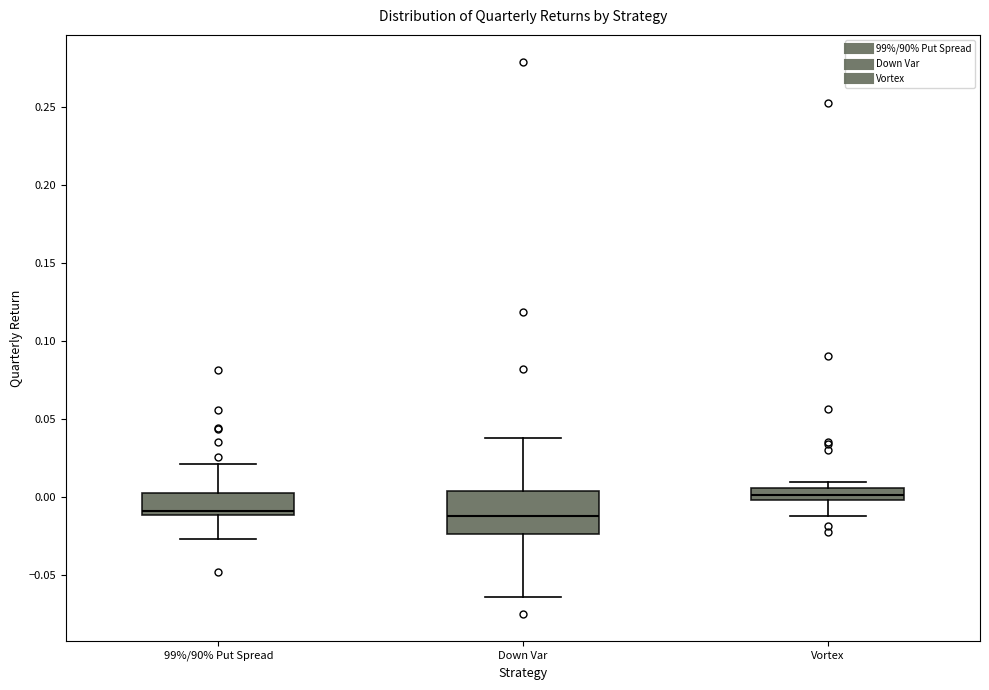

Which box is the tallest, from its lower edge to its upper edge?

Down Var